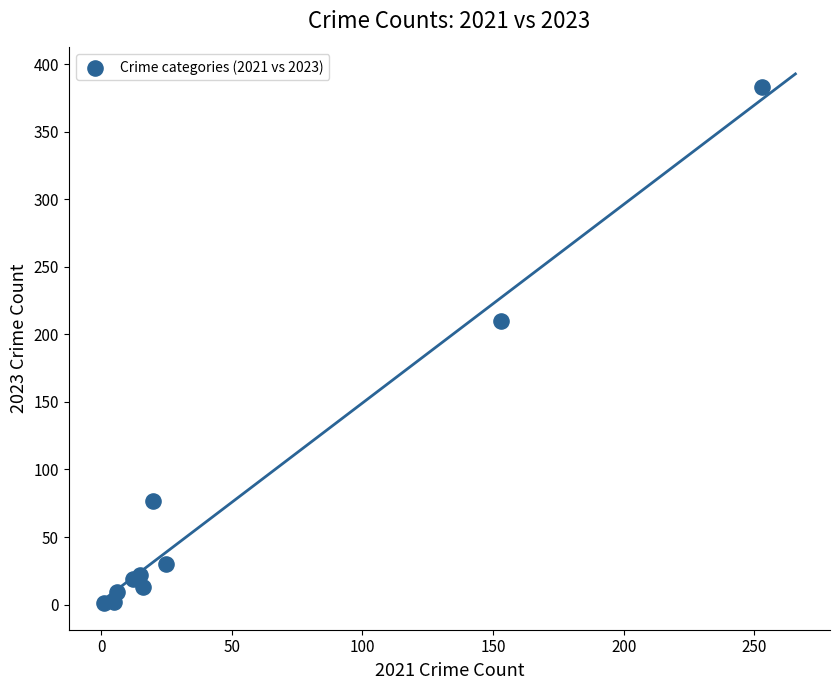

What is the average X value?

51